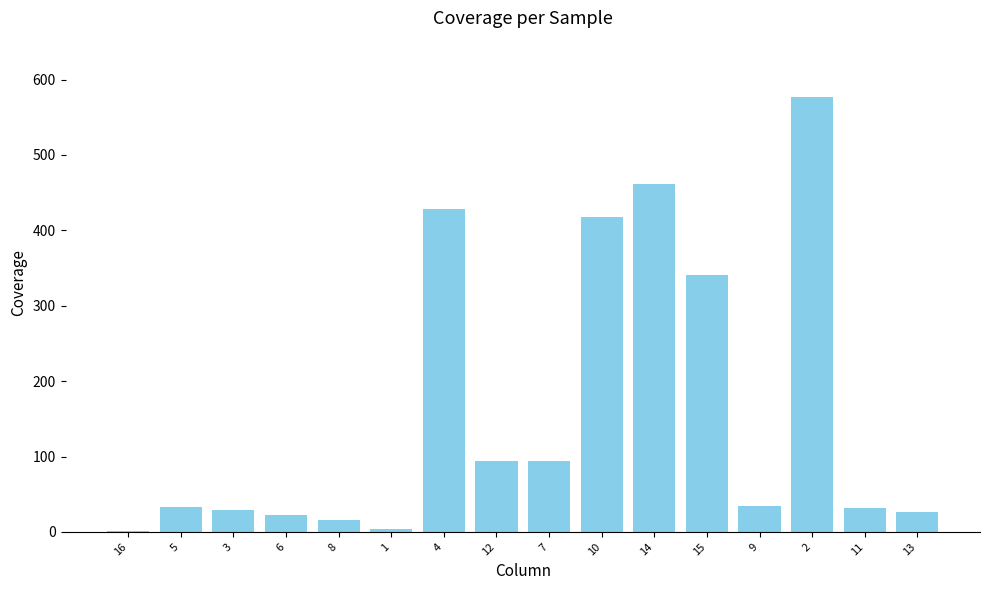

What is the change in value from 10 to 2?

+158.9